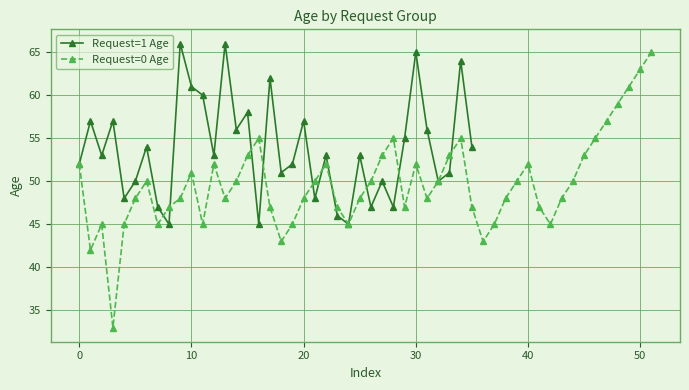

What is the sum of all values?

1934